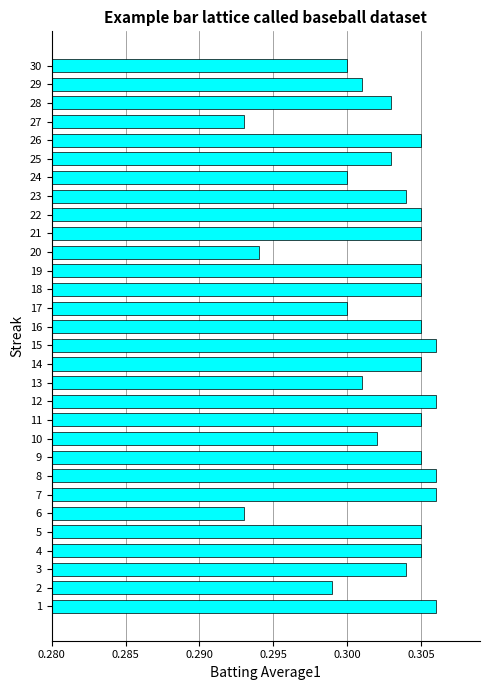

How many categories are shown in the chart?

30